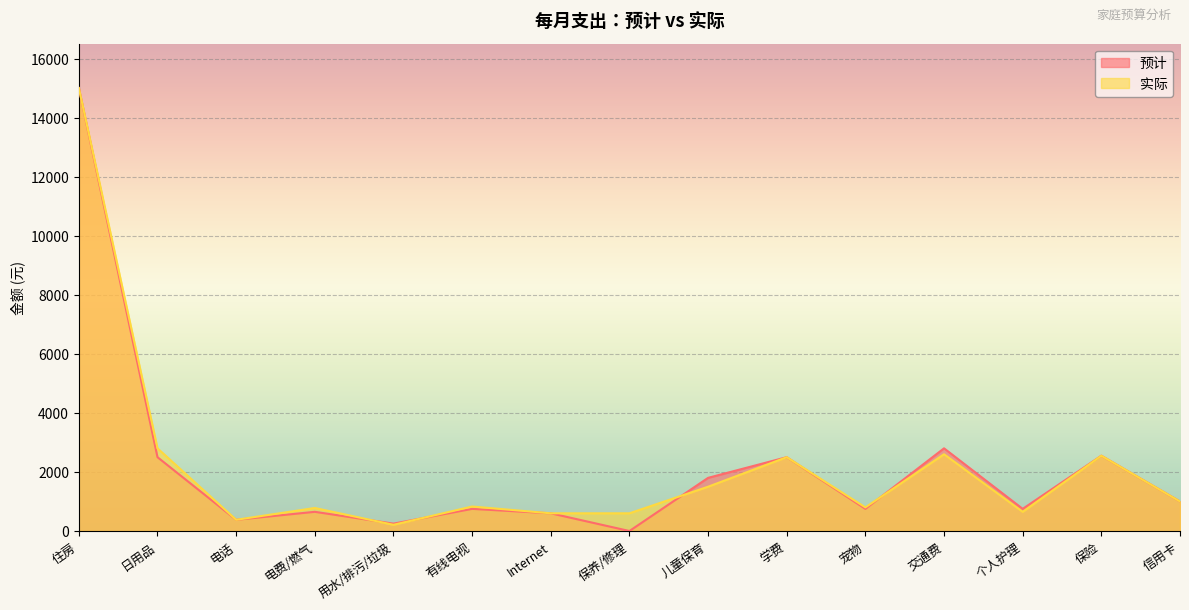

Between 儿童保育 and 信用卡, which series saw the biggest shift?

预计